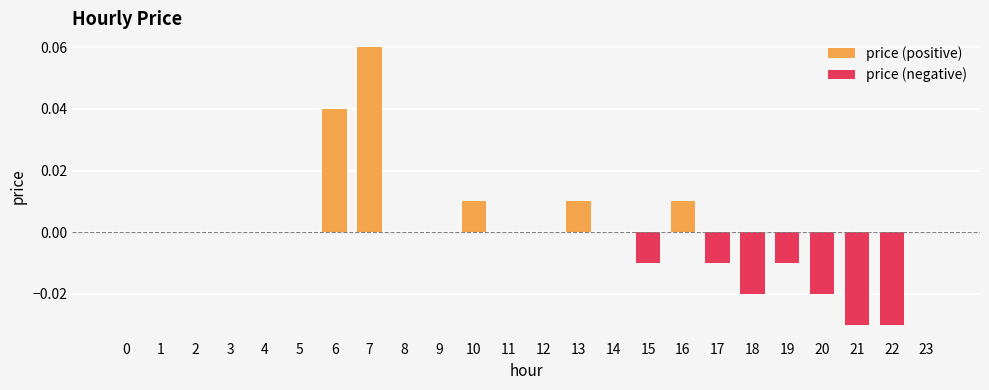

At 7, list the series in order from smallest to largest.

price (negative), price (positive)